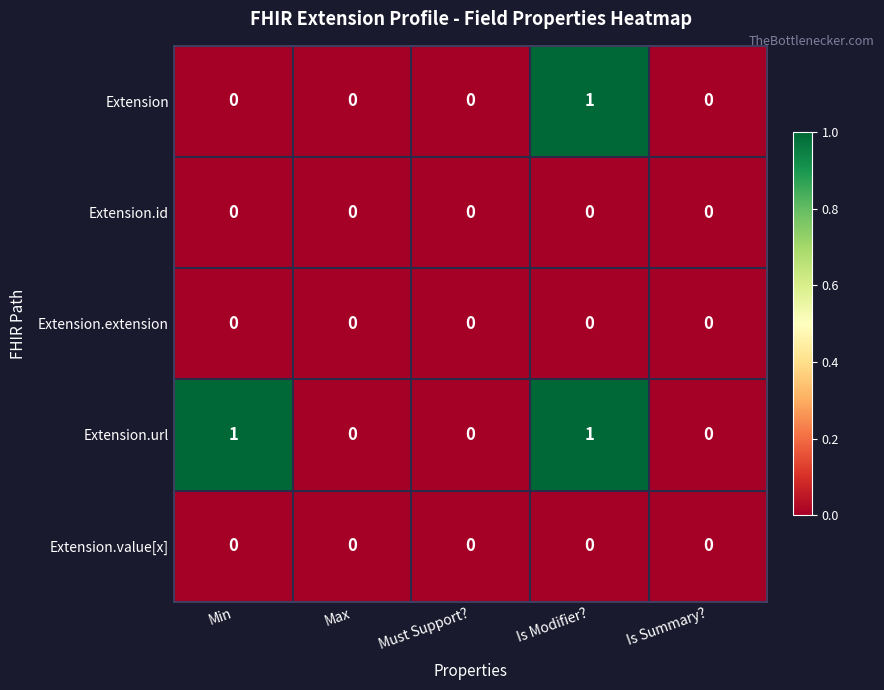

Between Min and Is Summary?, which series saw the biggest shift?

Extension.url